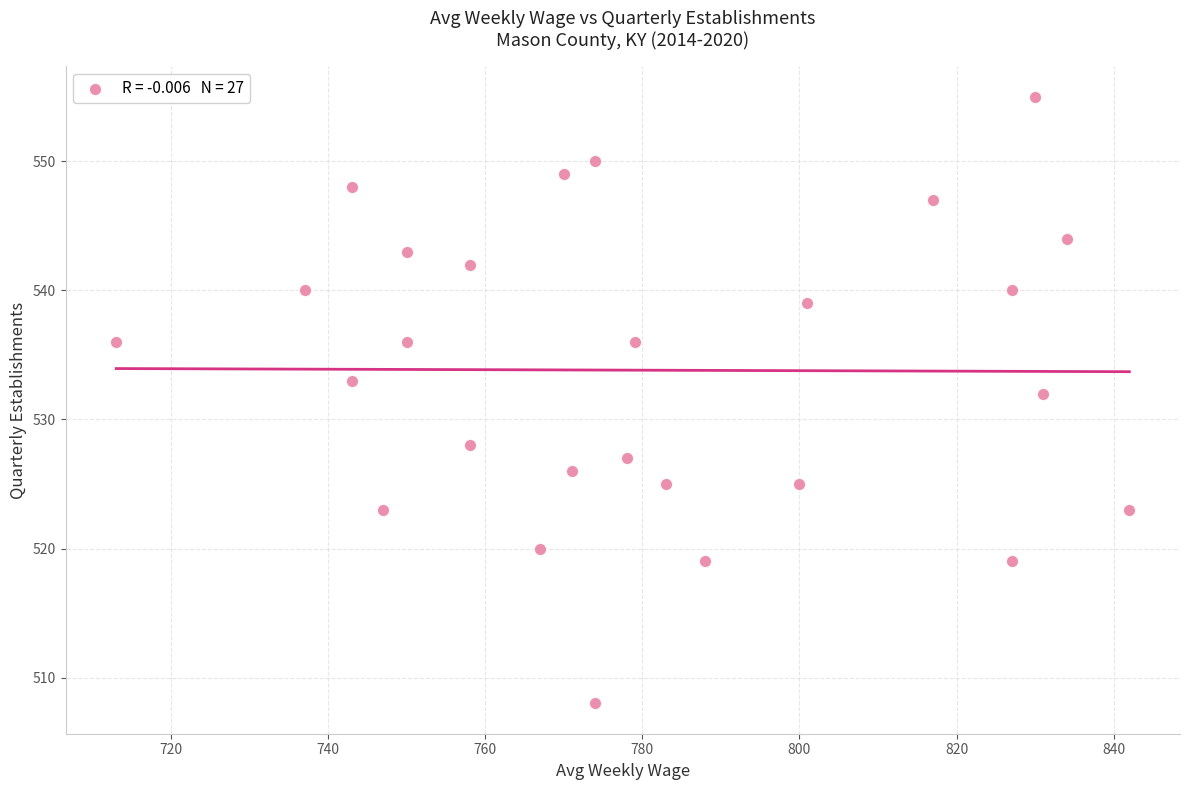

What is the range of X values (max minus min)?

129